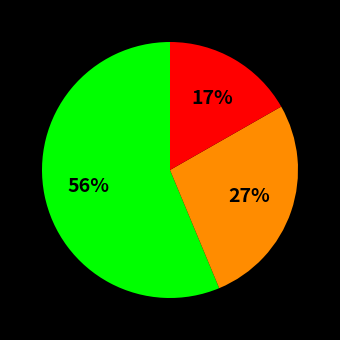

To the nearest percent, what is the average slice percentage?

33%